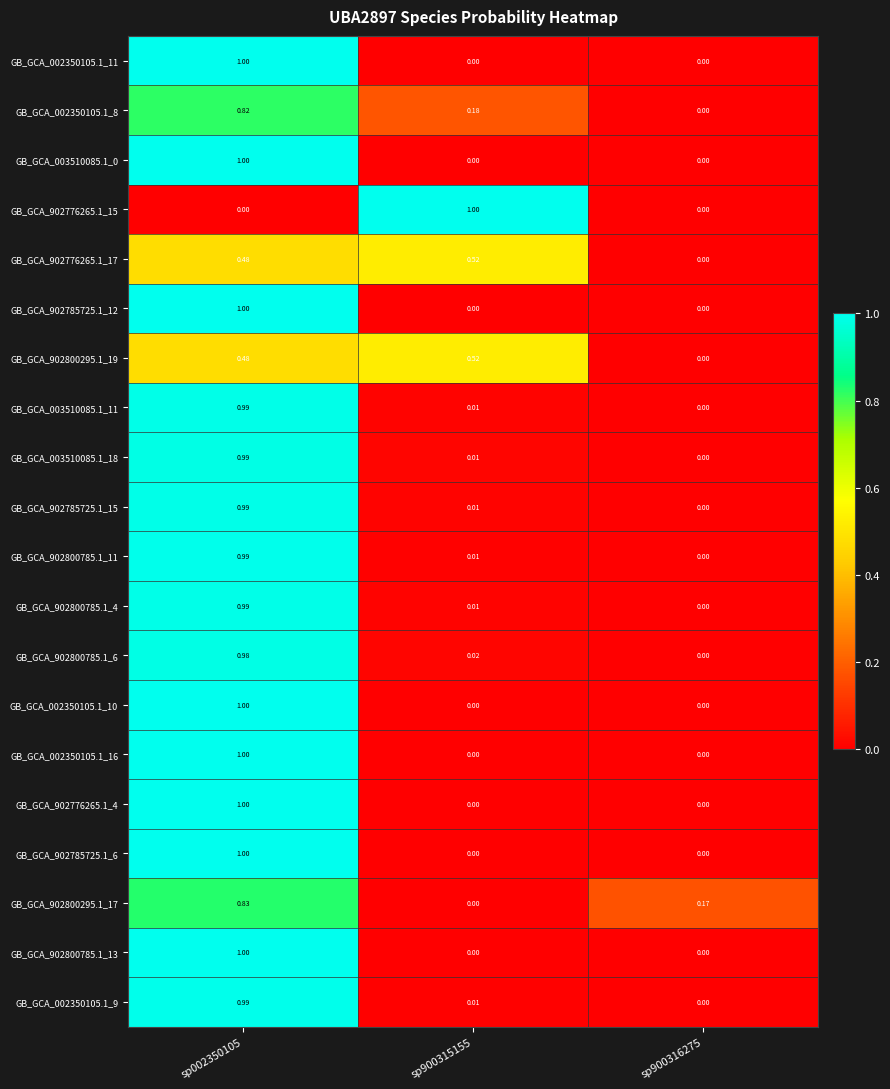

Count the number of categories in the chart.

3